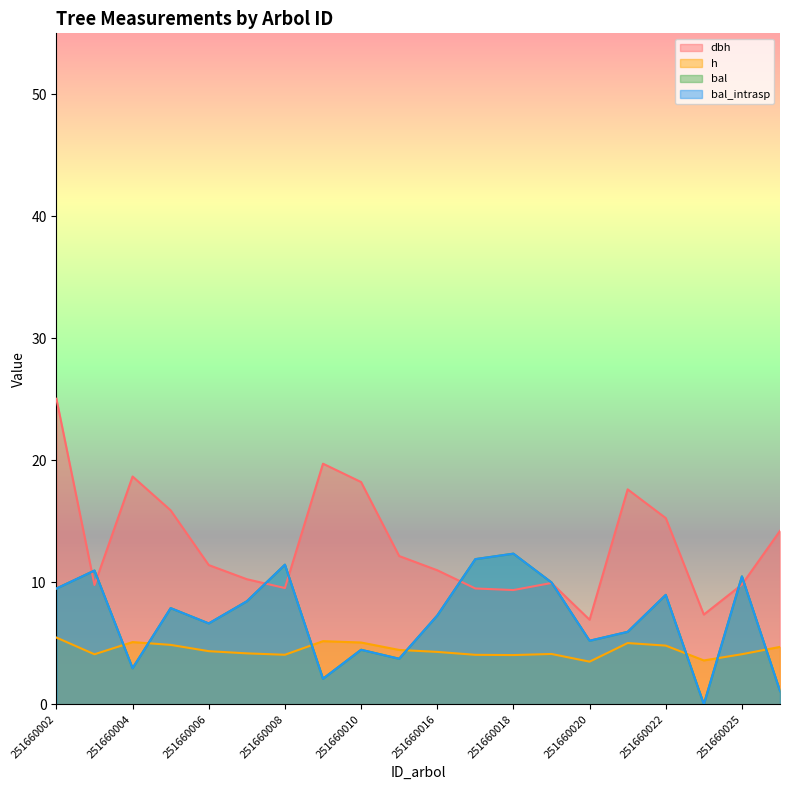

Does the chart display data point markers on the line(s)?

No